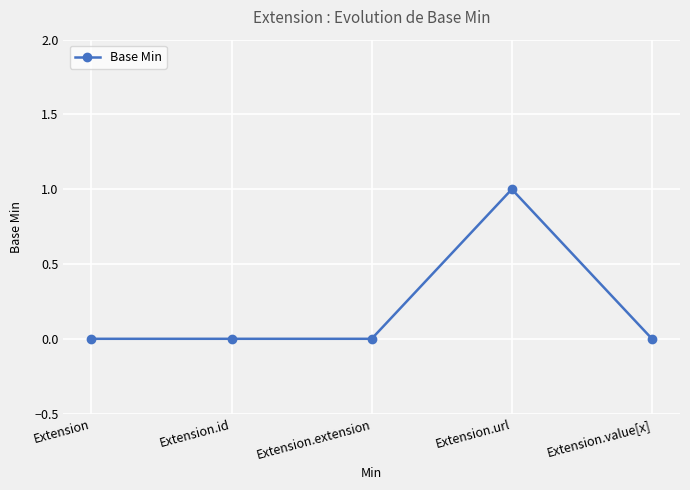

True or false: the data shows -1 at Extension.id.

False